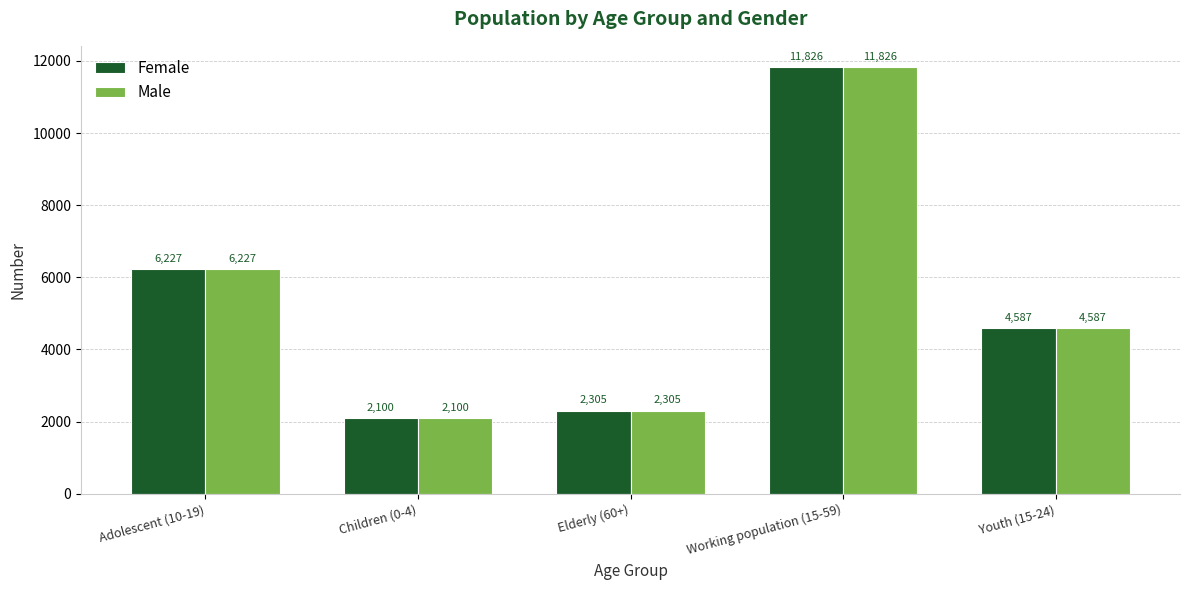

At which category is the sum across all series the highest?

Working population (15-59)